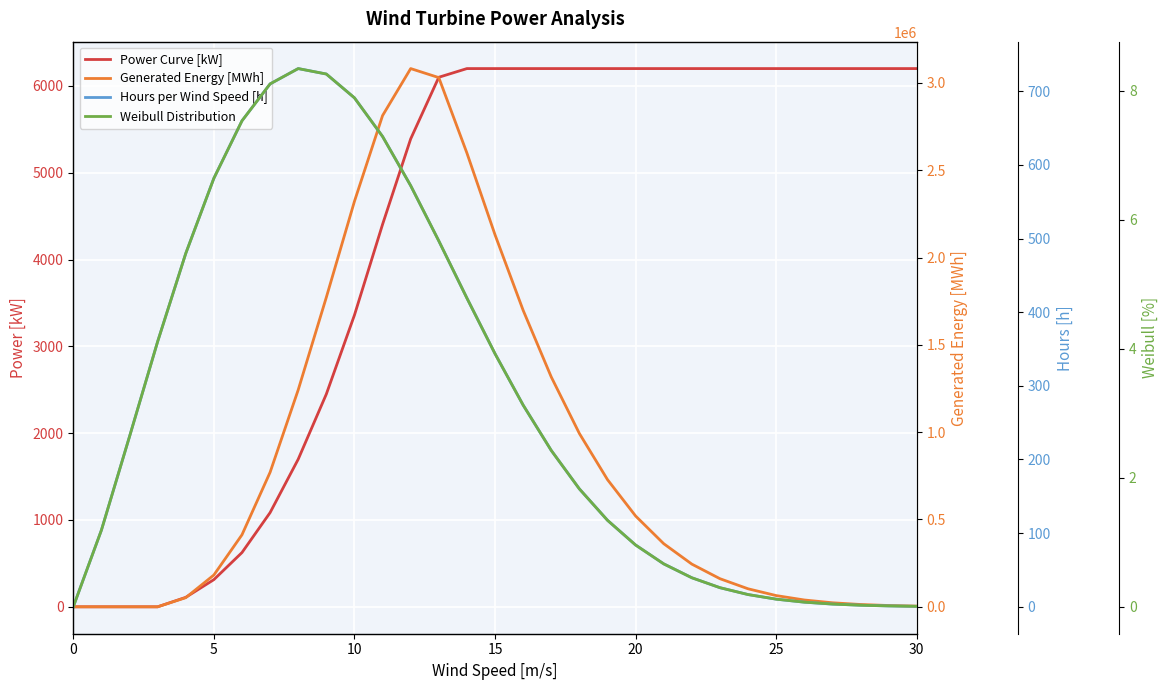

Is the value of Generated Energy [MWh] at 15 greater than the value of Hours per Wind Speed [h] at 20?

No